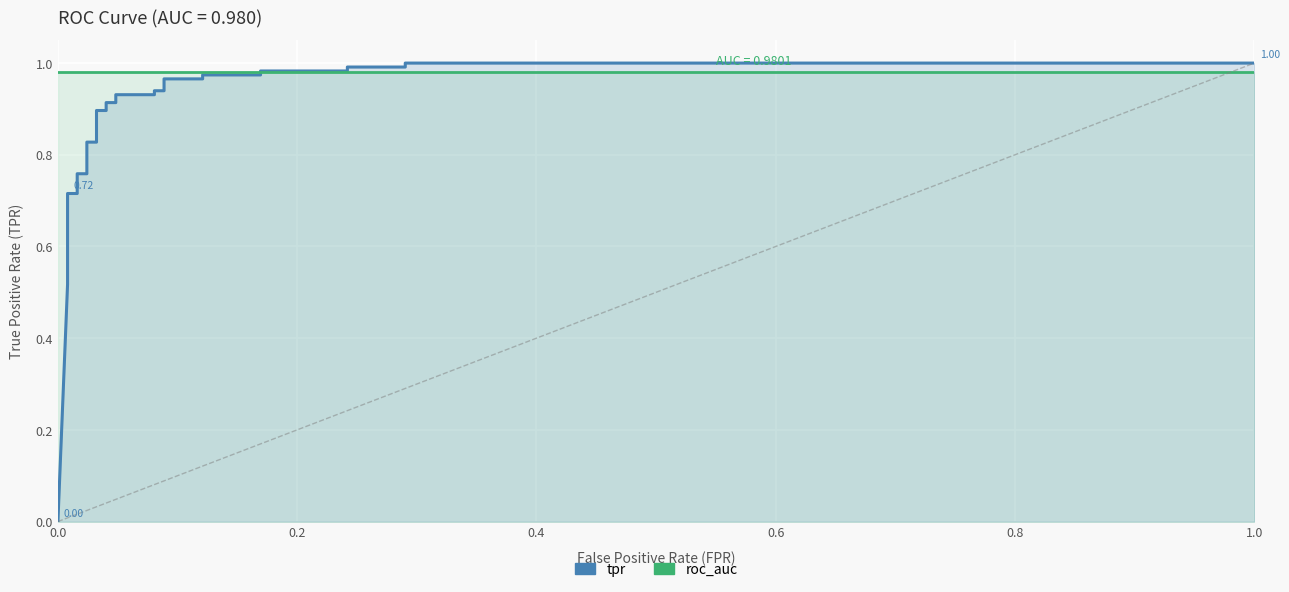

What is the average value of the roc_auc series?

1.0